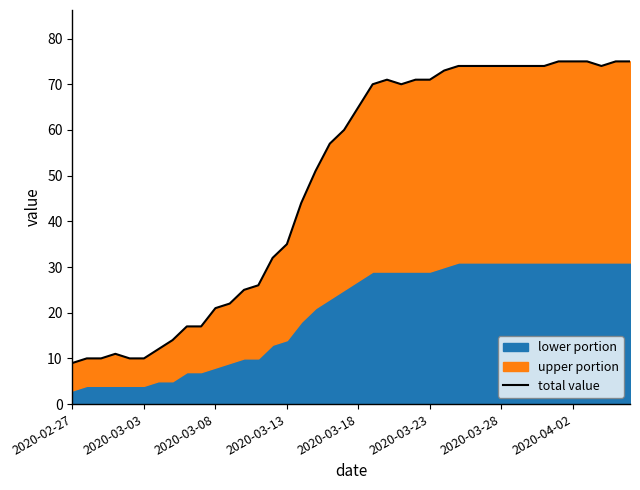

The value at 21 is 70. True or false?

True